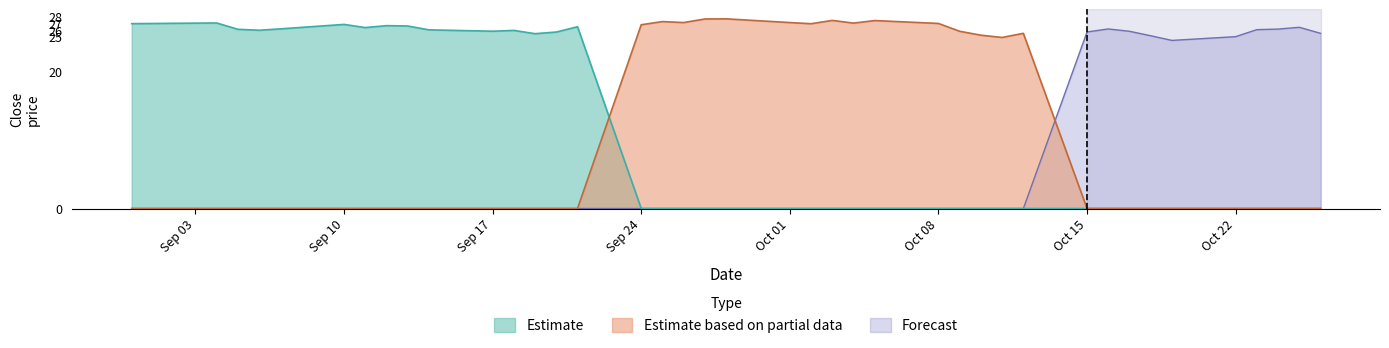

Does the chart have visible grid lines?

No